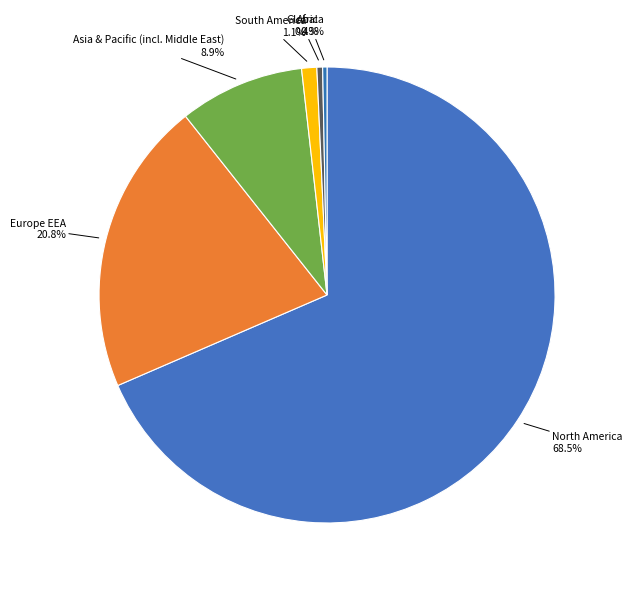

How many segments does this pie chart have?

6